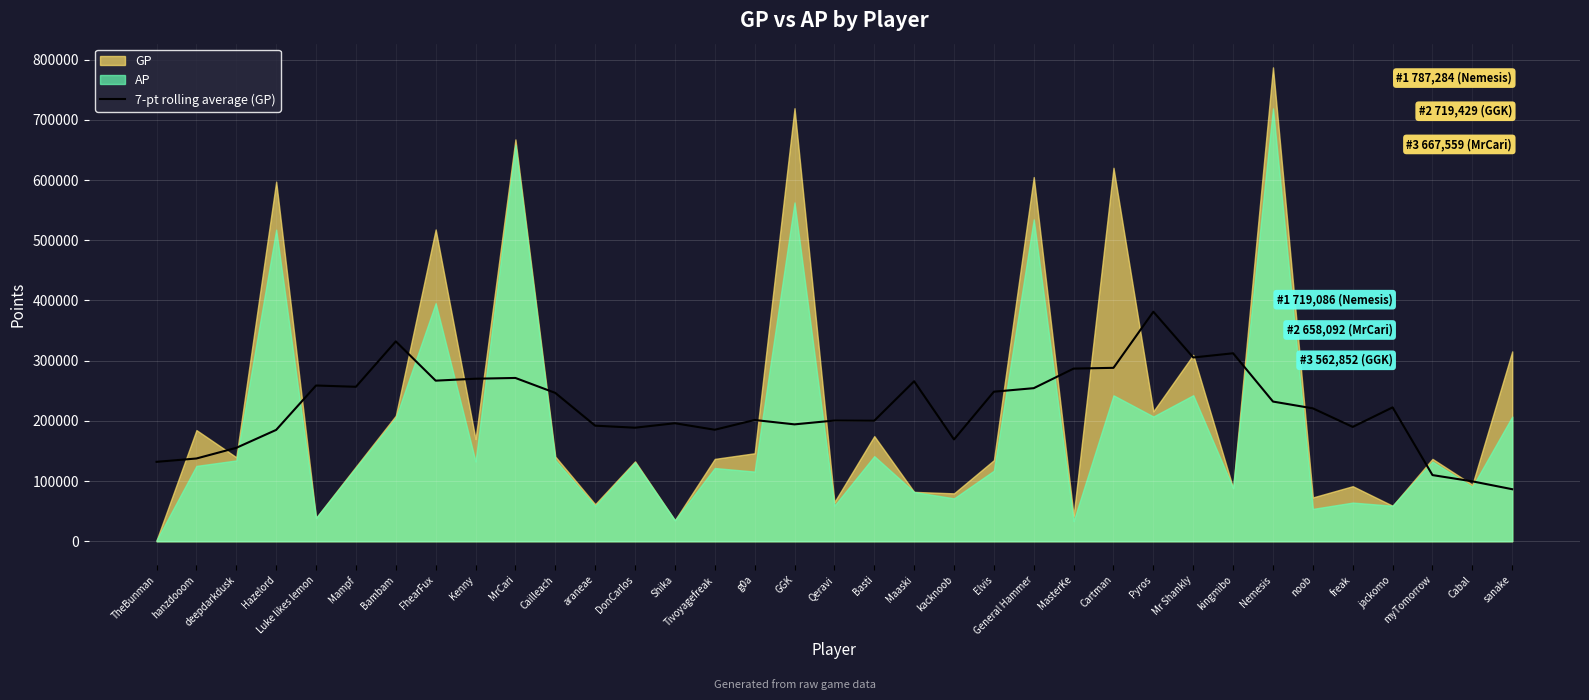

True or false: the data shows 220782.7 at noob.

True